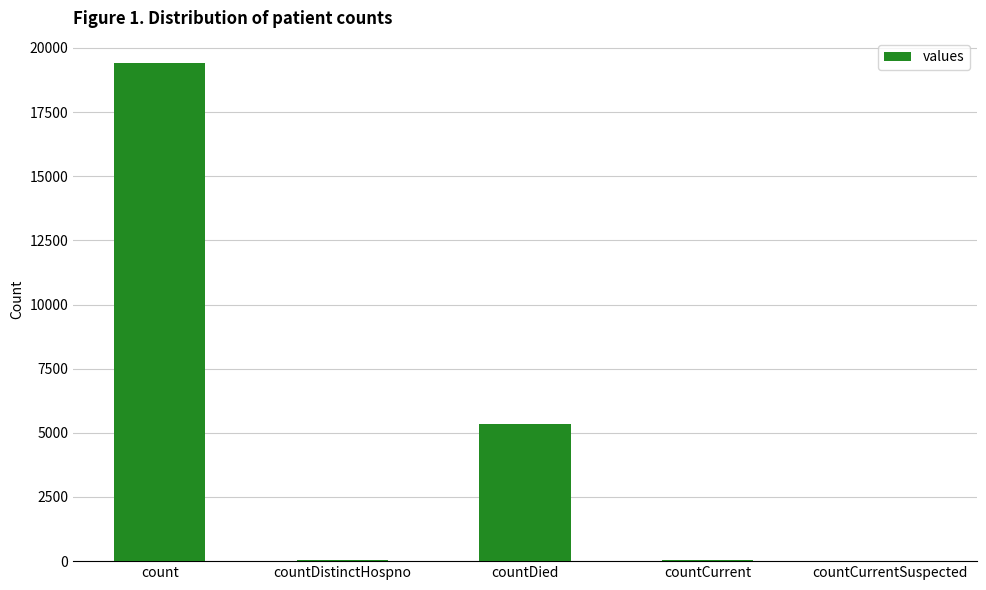

What is the maximum value shown in the chart?

19420